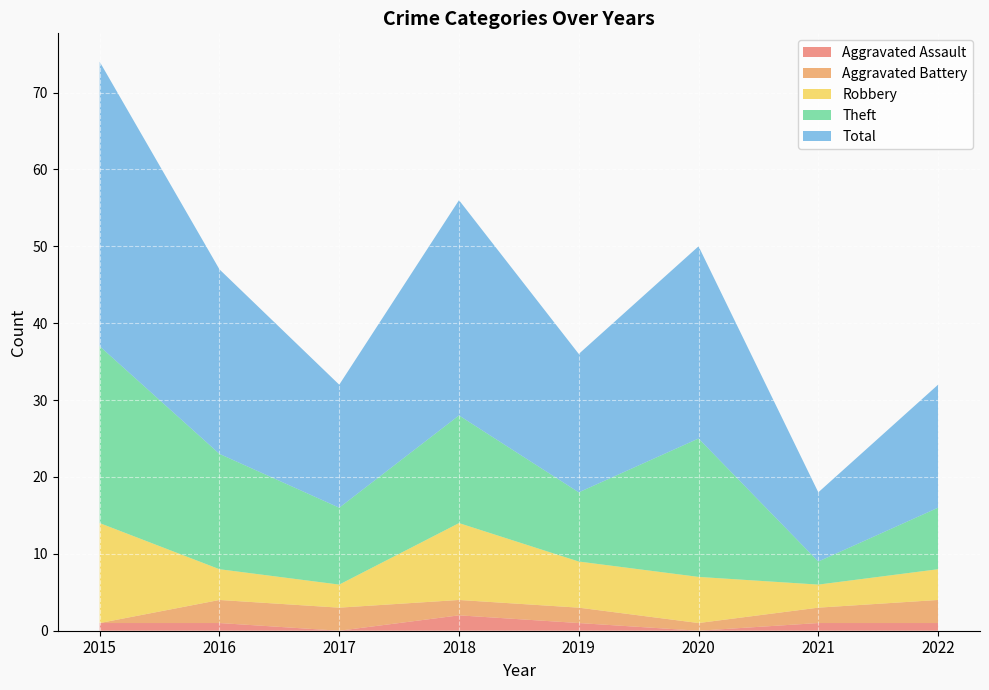

Reading left to right, what are all the values shown in this chart?

Aggravated Assault: 2015=1	2016=1	2017=0	2018=2	2019=1	2020=0	2021=1	2022=1
Aggravated Battery: 2015=0	2016=3	2017=3	2018=2	2019=2	2020=1	2021=2	2022=3
Robbery: 2015=13	2016=4	2017=3	2018=10	2019=6	2020=6	2021=3	2022=4
Theft: 2015=23	2016=15	2017=10	2018=14	2019=9	2020=18	2021=3	2022=8
Total: 2015=37	2016=24	2017=16	2018=28	2019=18	2020=25	2021=9	2022=16